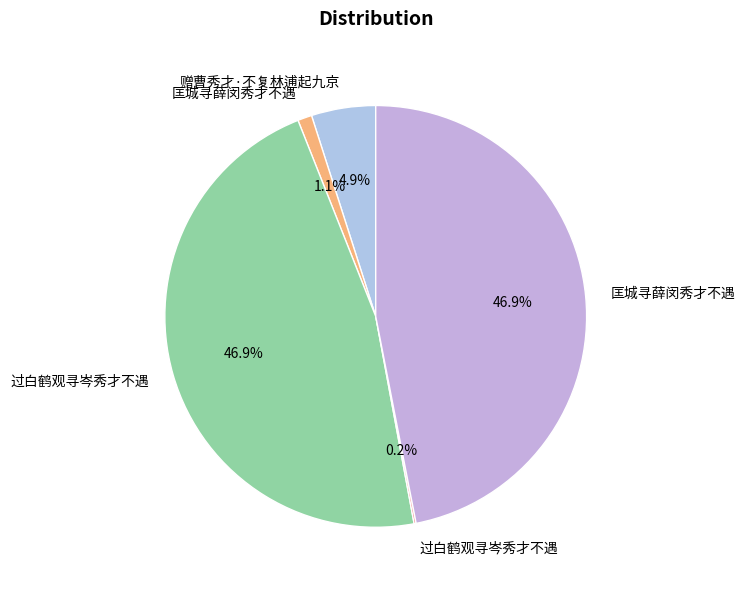

What is the smallest slice in the pie chart?

过白鹤观寻岑秀才不遇